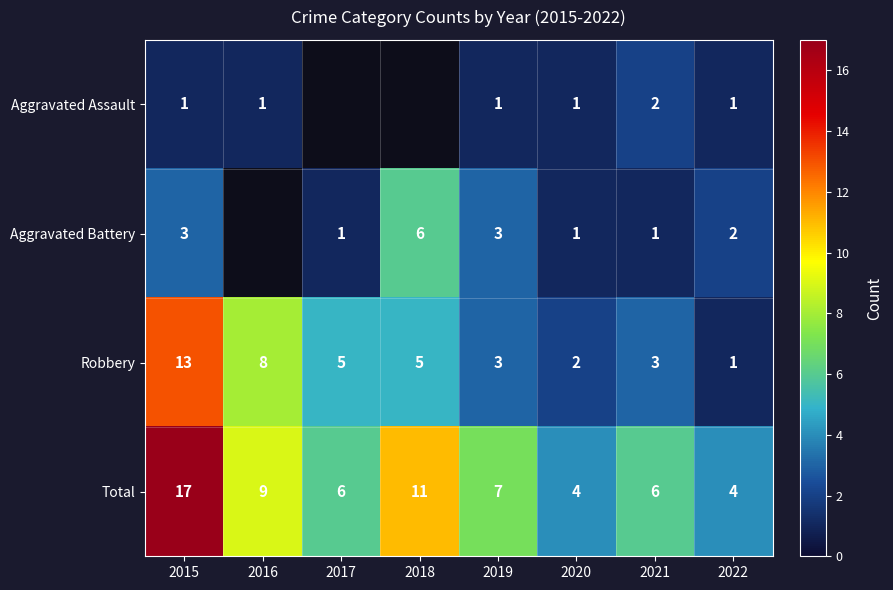

At which label does Total reach its peak?

2015